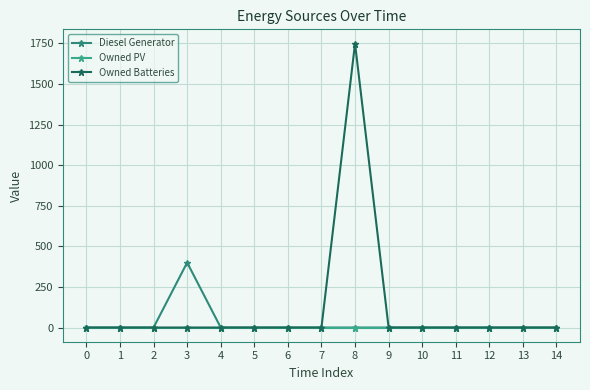

True or false: Owned Batteries and Owned PV cross at least once.

False